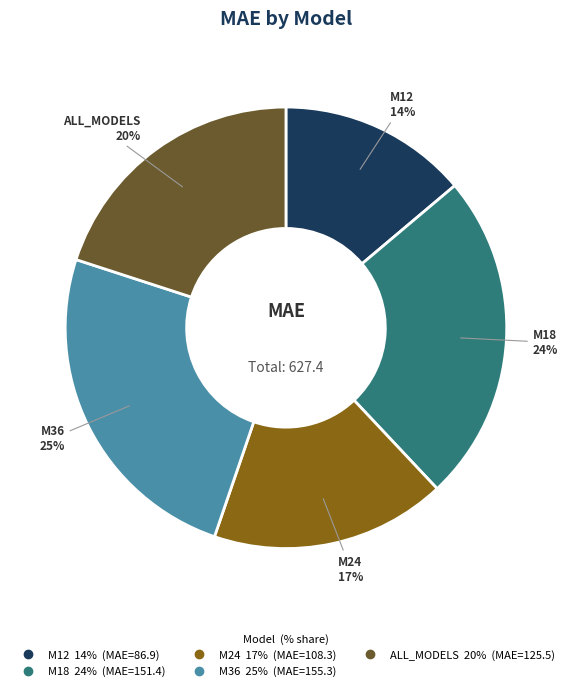

To the nearest percent, what portion does M24 represent?

17%